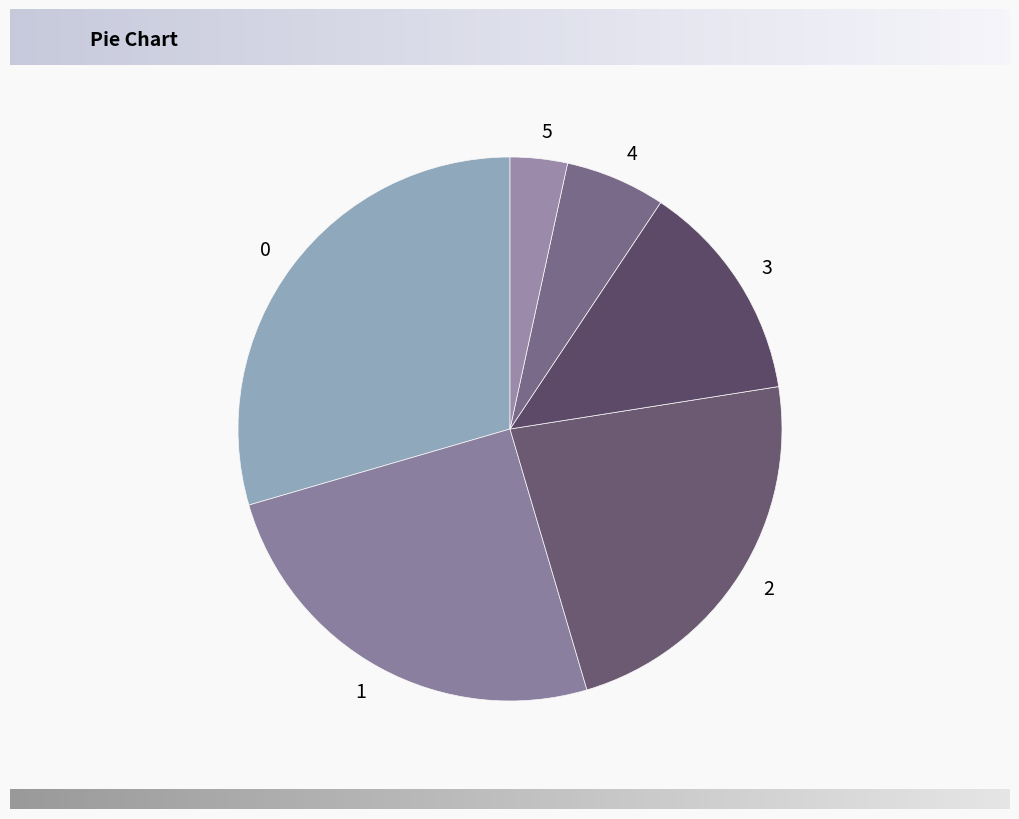

True or false: 0 accounts for 42% of the total.

False